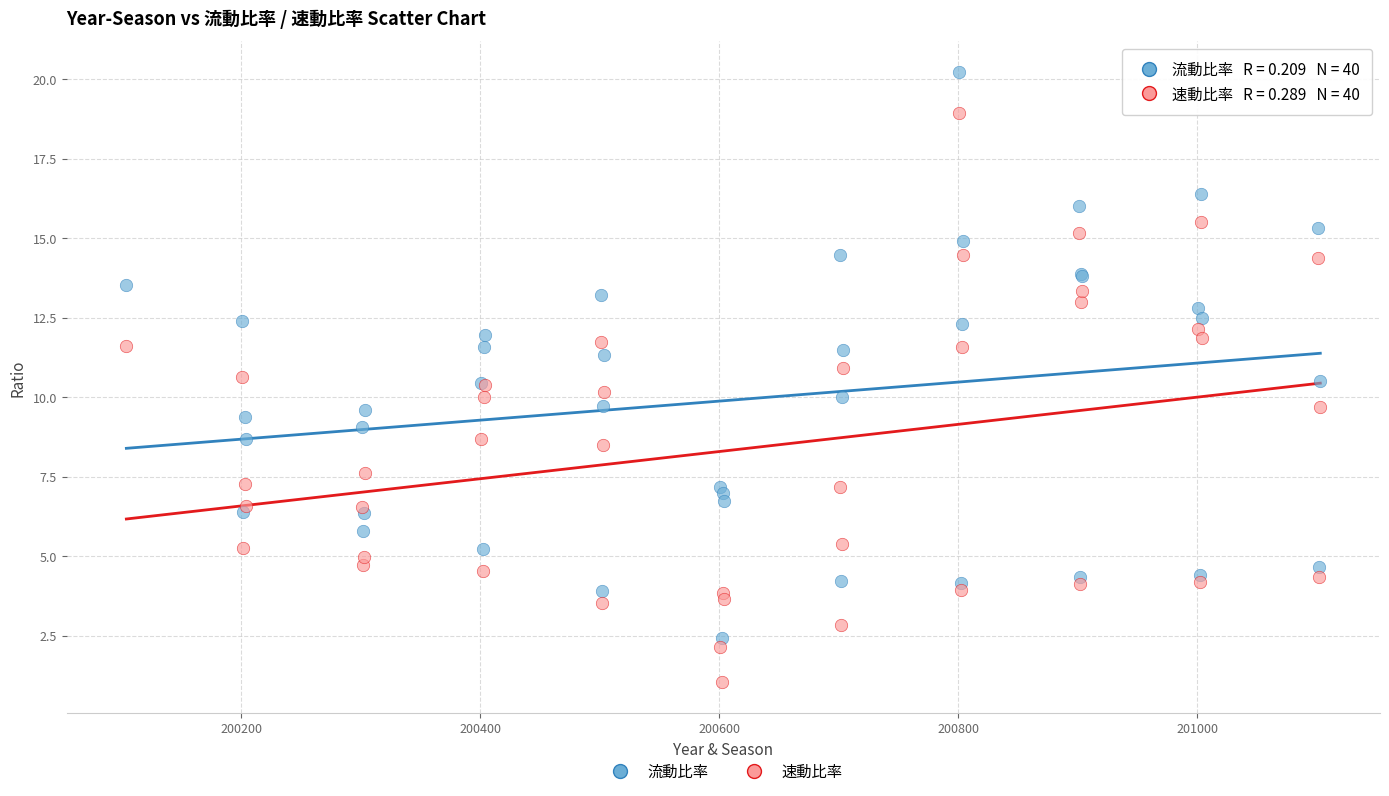

Which series reaches the minimum Y coordinate?

速動比率